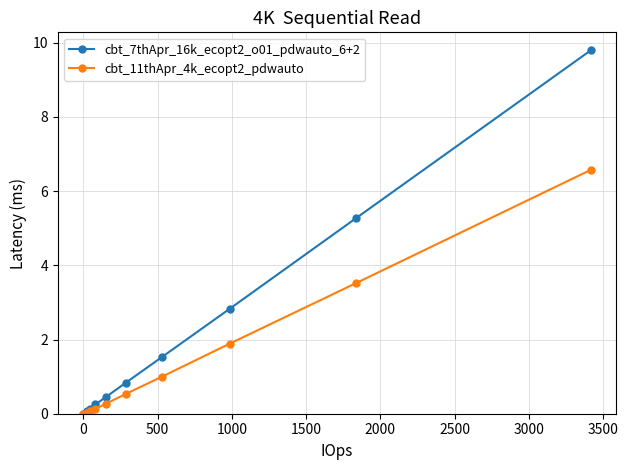

Which series has the largest range (max minus min)?

cbt_7thApr_16k_ecopt2_o01_pdwauto_6+2